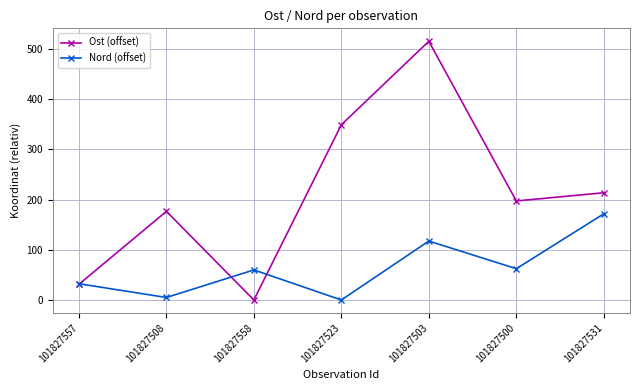

How many values in the Nord (offset) series are below 59?

3